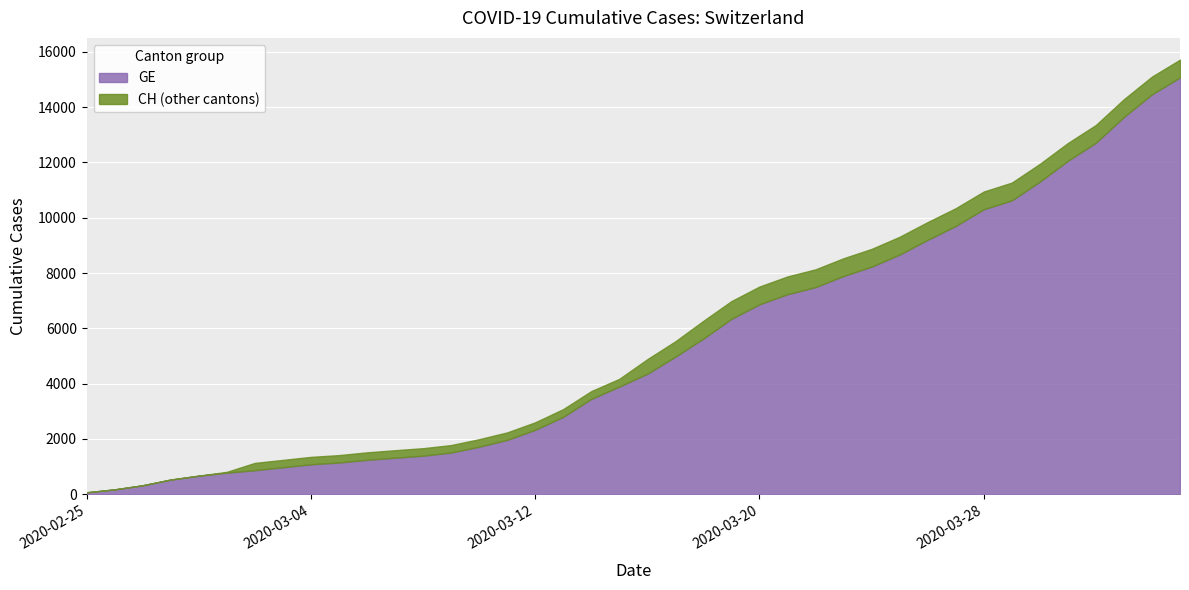

True or false: GE and CH cross at least once.

False